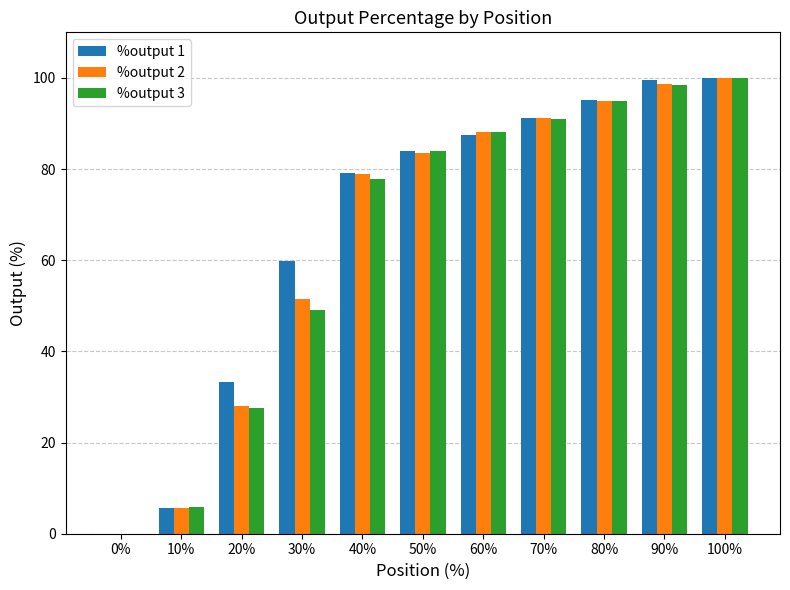

Are the bars grouped side by side (vs. stacked)?

Yes